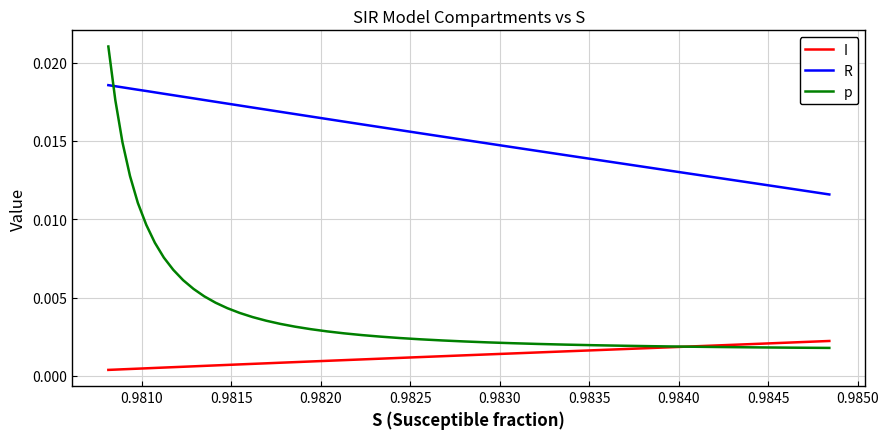

The p series shows 0.0 at 0.9850. True or false?

False